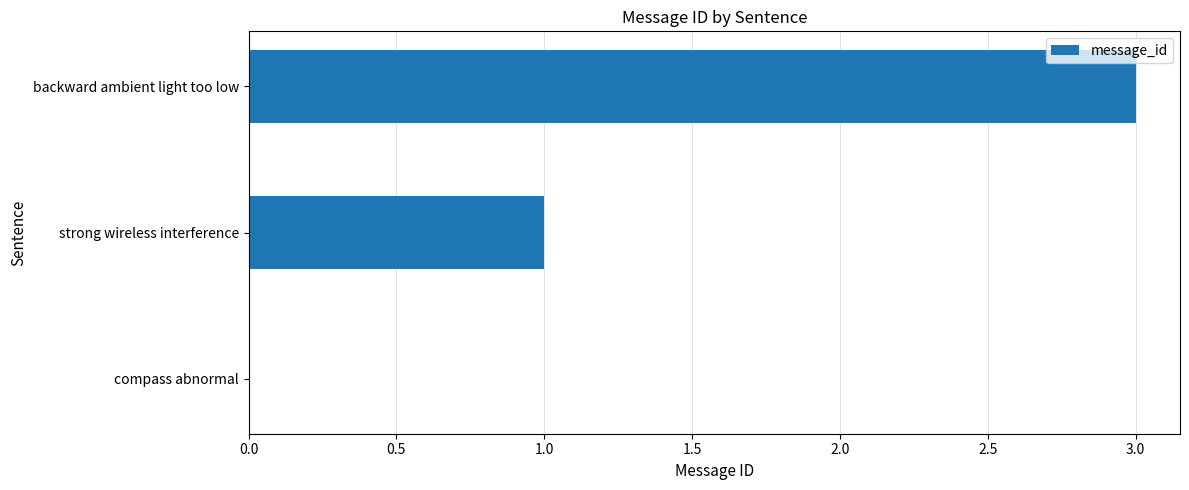

How many positive values are there?

2